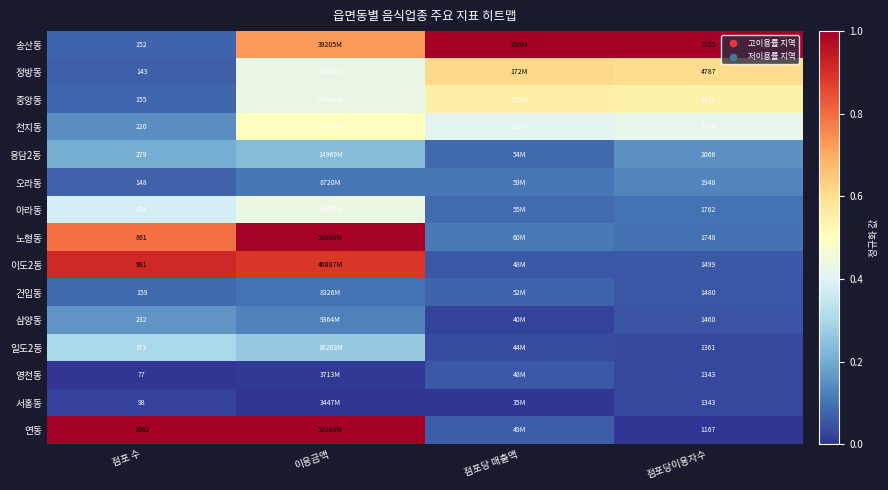

At how many categories does at least one series exceed 0?

4